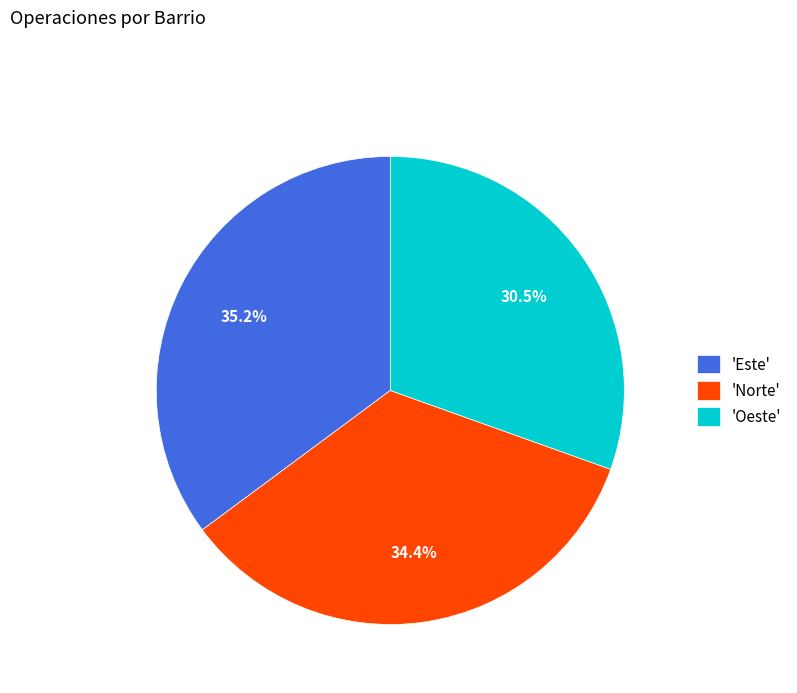

Rank the categories by value from lowest to highest.

'Oeste', 'Norte', 'Este'